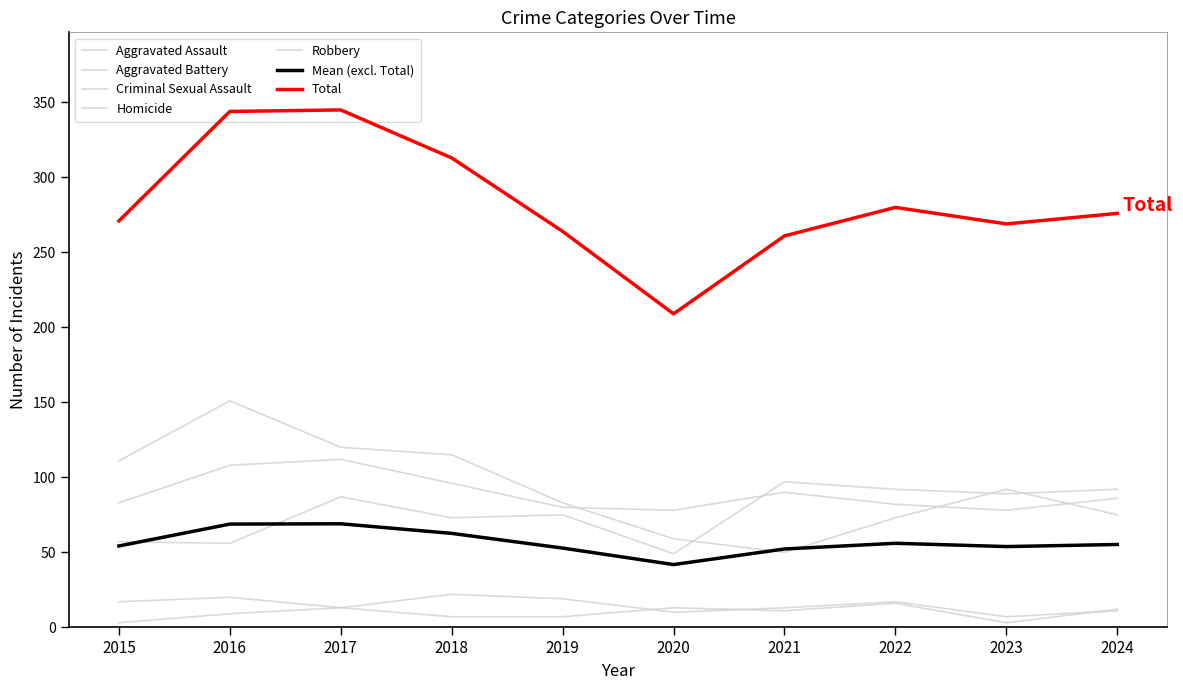

What is the value of the Homicide point at the 6th from the left?

13.0